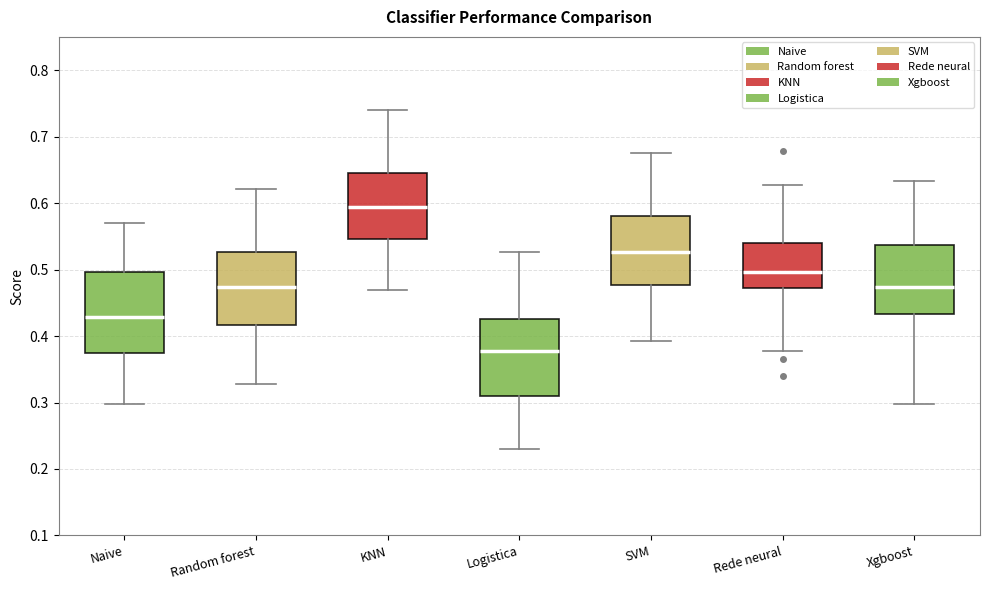

Which box has the lowest median line?

Logistica